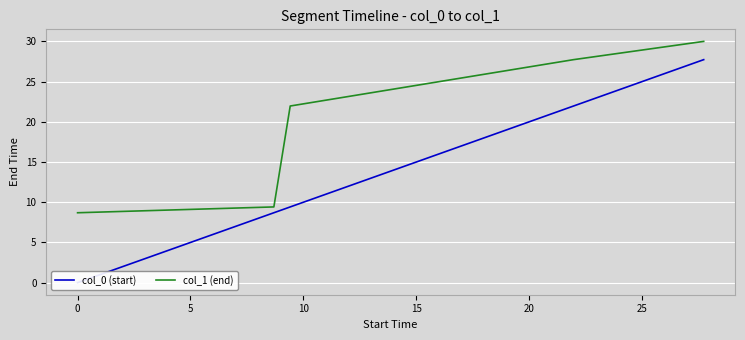

What is the value of the col_0 (start) point at the 2nd from the left?

8.7